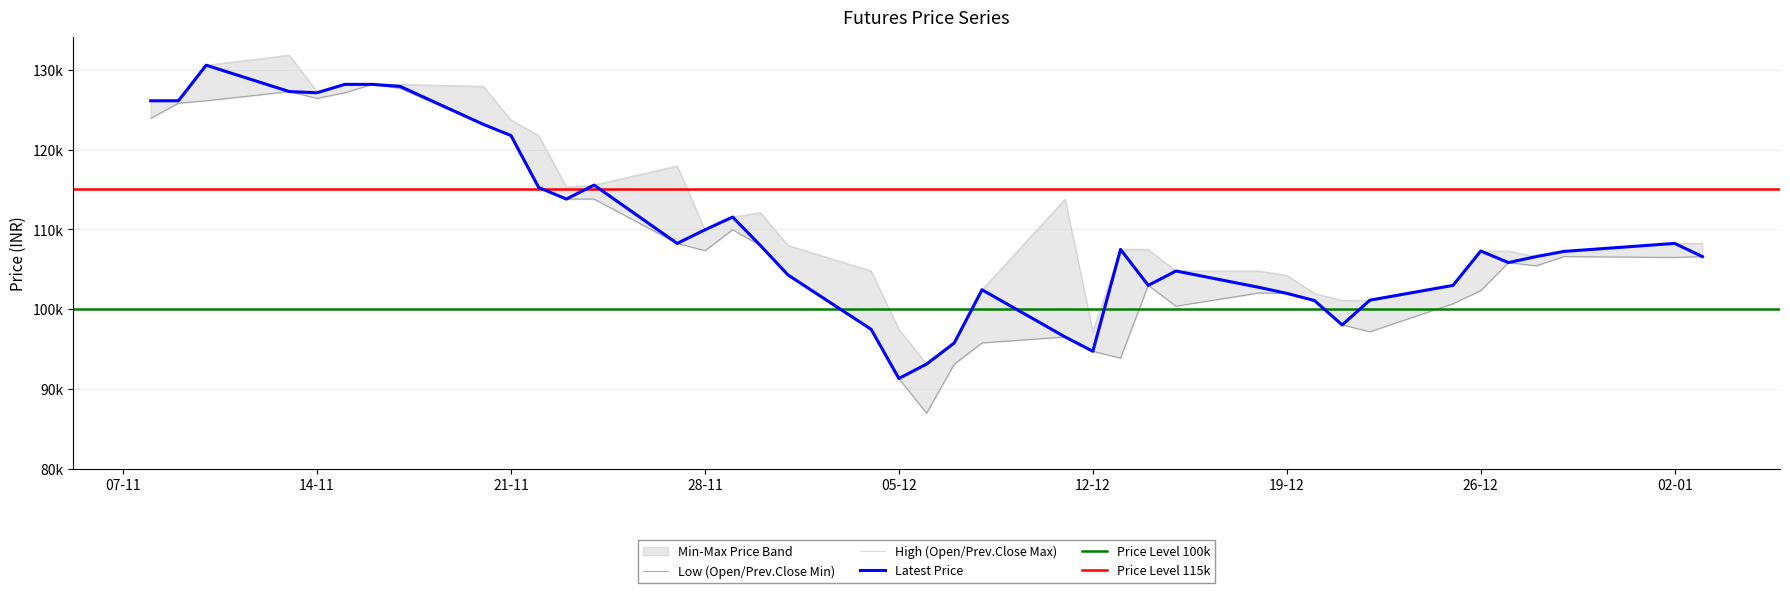

Reading left to right, extract all data points from this chart.

Latest: 126100	126100	130550	127250	127100	128150	128150	127900	123150	121750	115250	113800	115550	108250	109950	111550	108000	104300	97500	91350	93150	95800	102450	96550	94750	107500	103000	104800	102750	102000	101100	98050	101150	103000	107300	105850	106600	107250	108250	106600
Prev.Close: 123900	125800	126100	127250	126400	127100	128150	127650	123150	121750	115250	113800	113800	108250	107350	109950	108000	104300	97500	91350	87000	93150	95800	96550	94750	93900	103000	100400	102050	102000	101100	98050	97200	100700	102350	105850	105450	106600	106500	106600